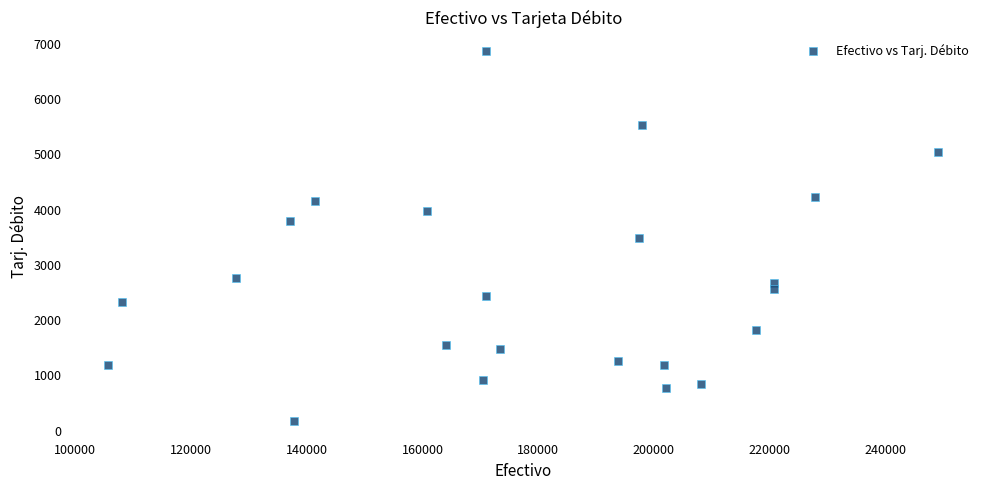

What is the range of Y values (max minus min)?

6697.1